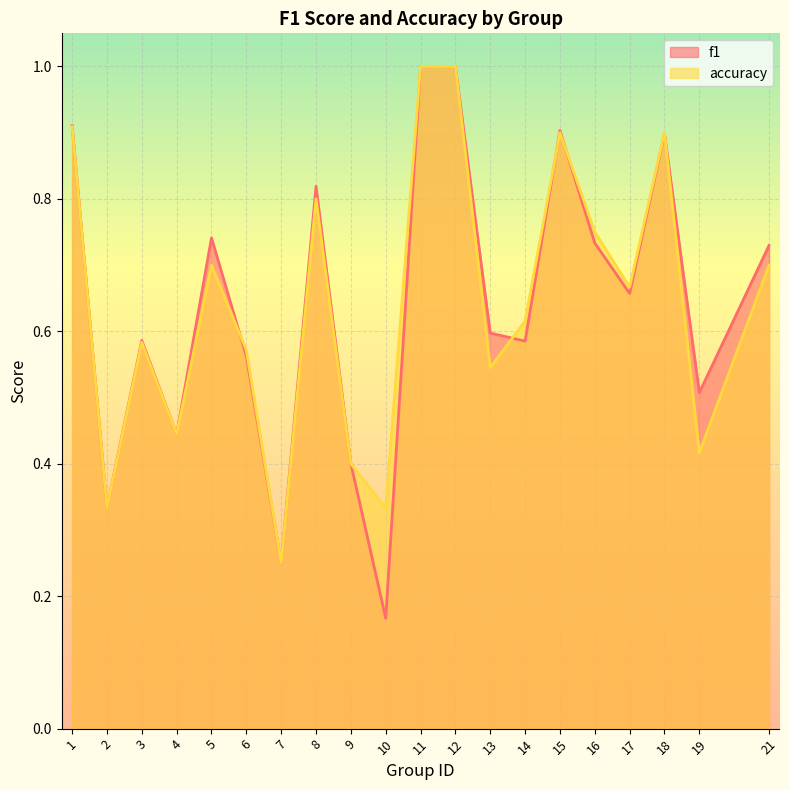

At how many categories does at least one series exceed 0?

20